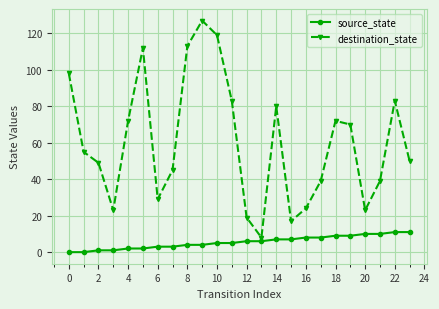

Which series has the widest spread of values?

destination_state